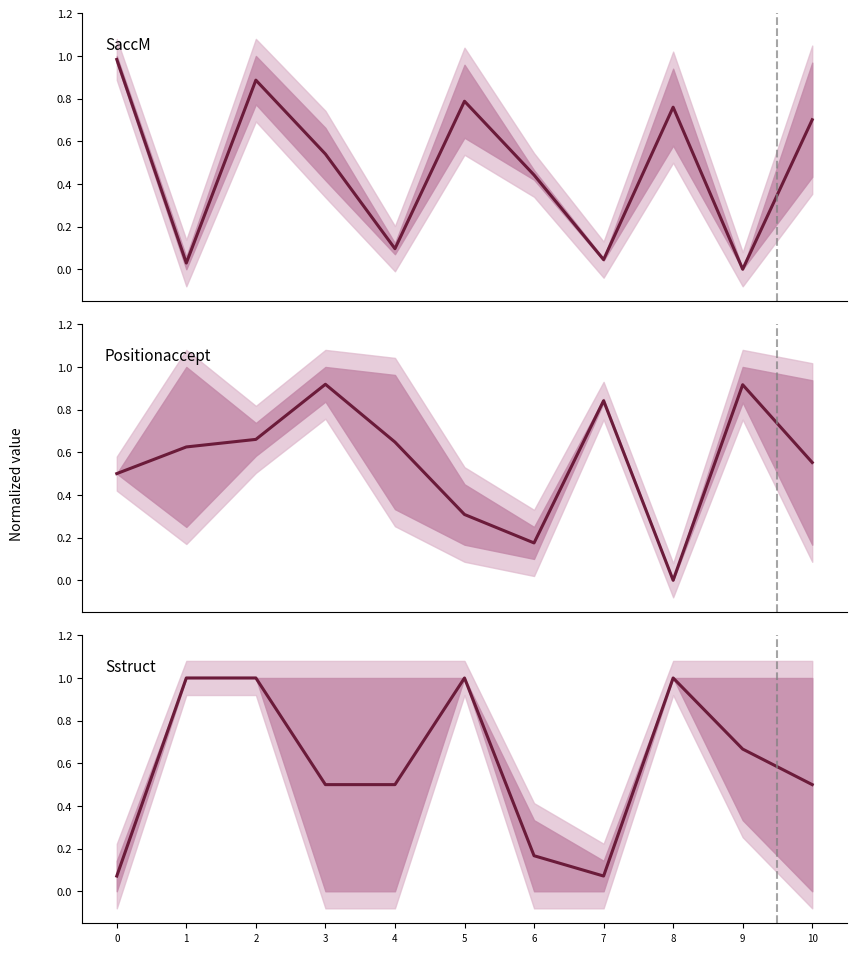

What is the difference between the maximum and minimum values in the Sstruct series?

0.9